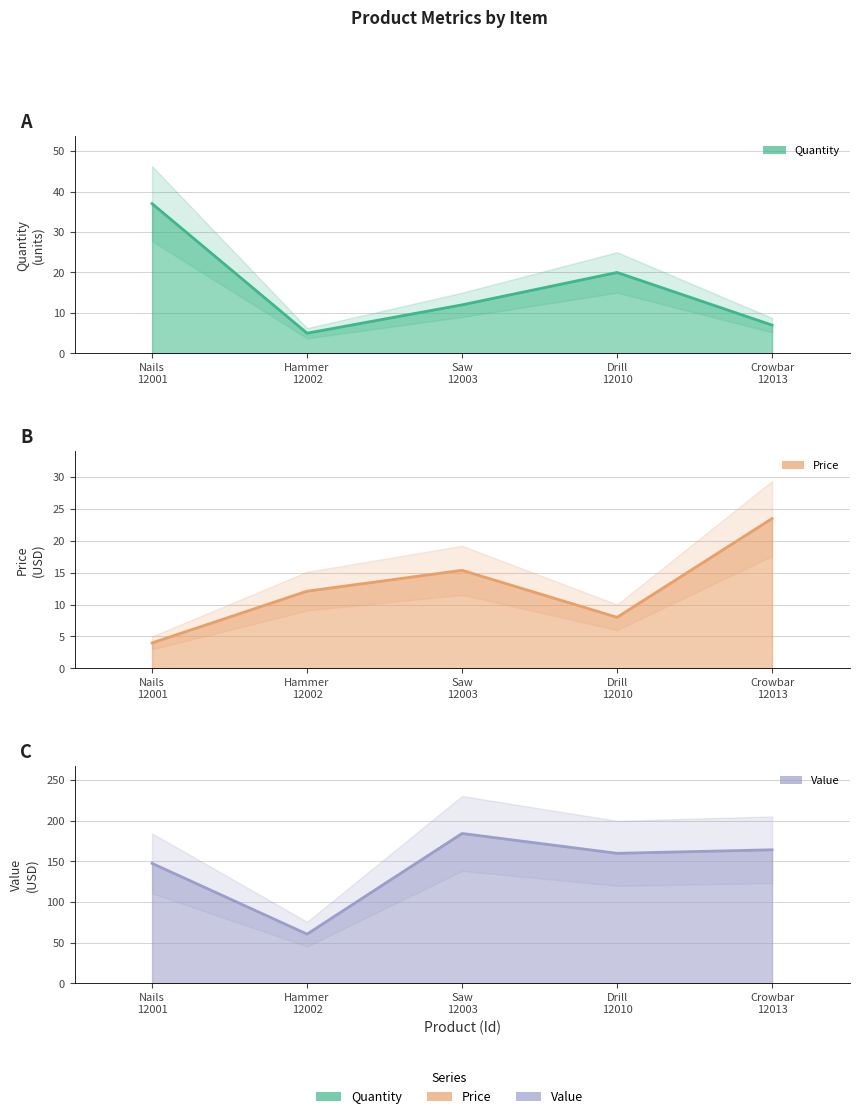

At how many categories does at least one series exceed 50?

5